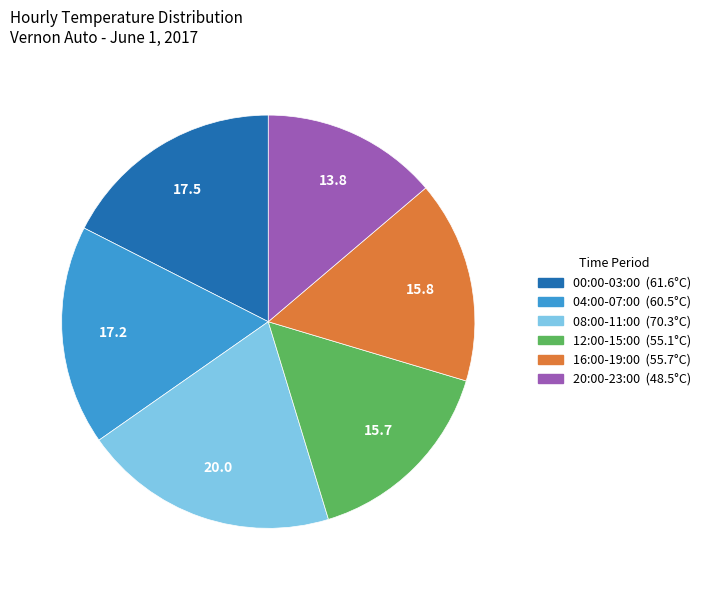

Is there a majority slice in this chart?

No